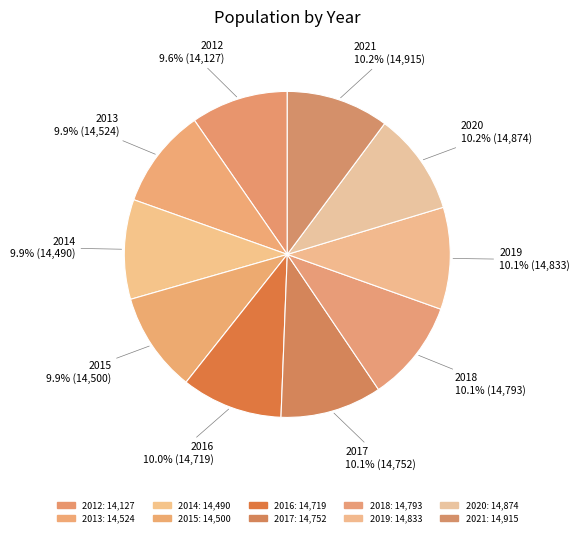

How many slices are in this pie chart?

10